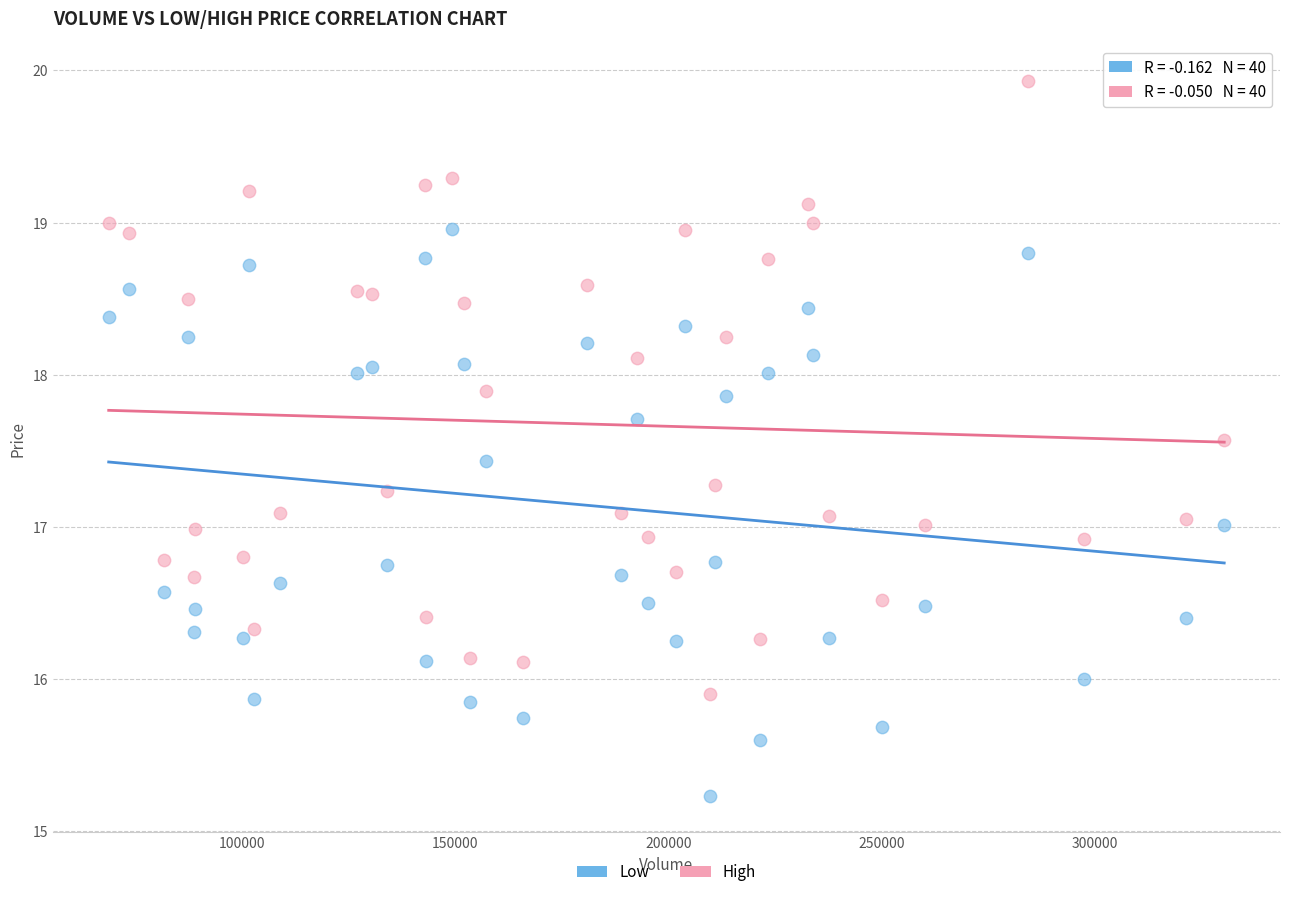

Across all data points, what is the range of X values (max minus min)?

261700.0